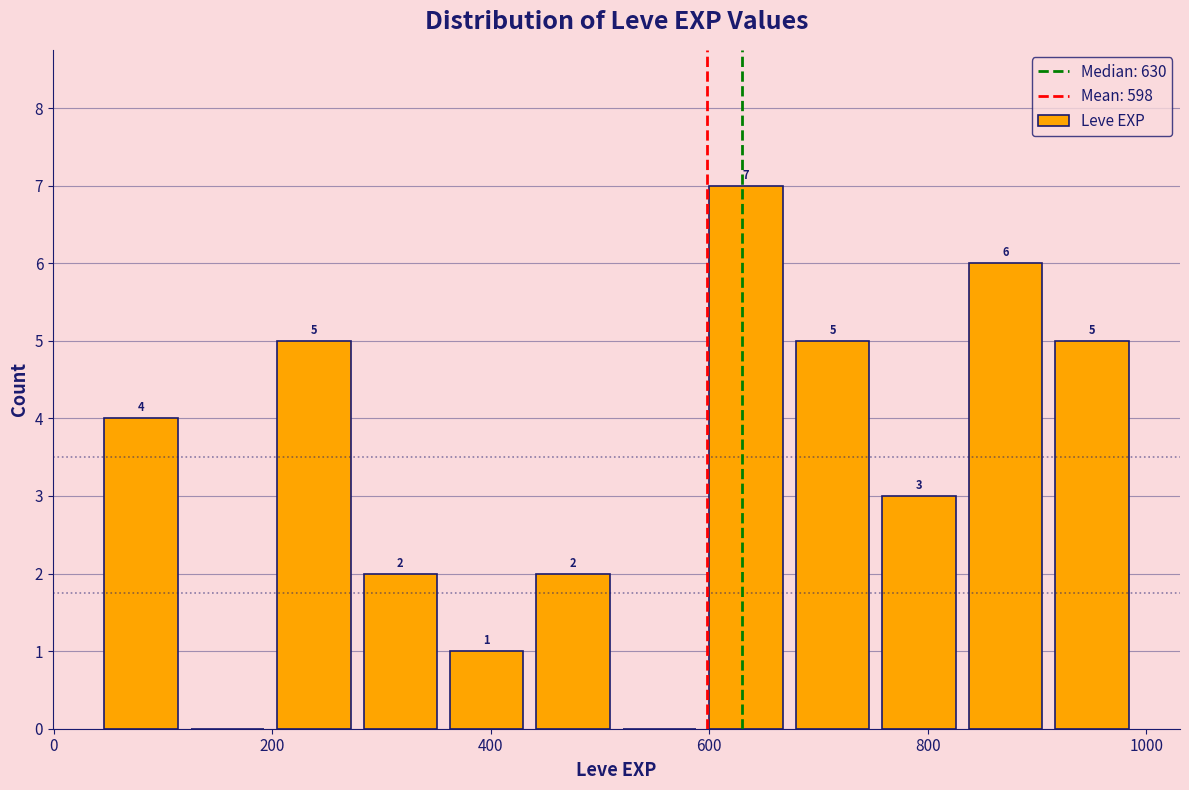

Around what value on the x-axis is the tallest bar? Give the approximate position of its centre, as read against the axis.

640